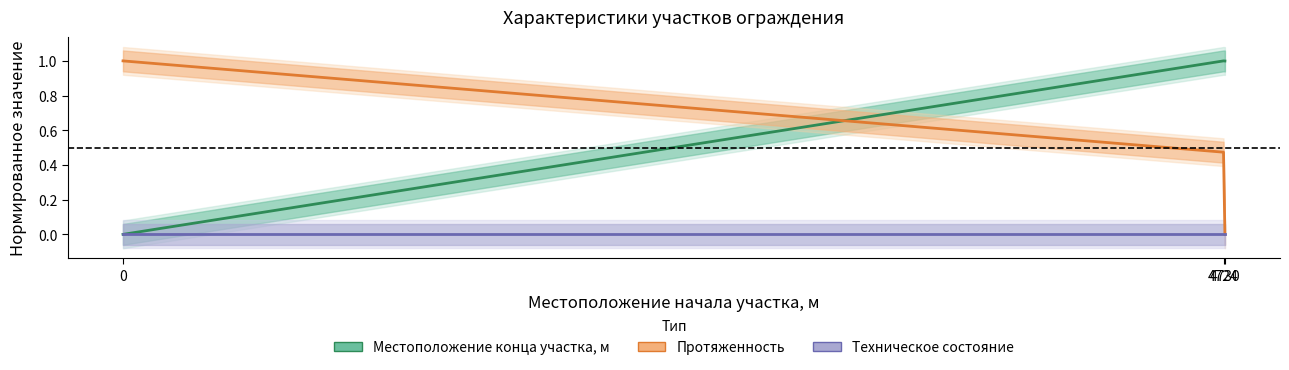

Is this an area chart (filled region under the line)?

No